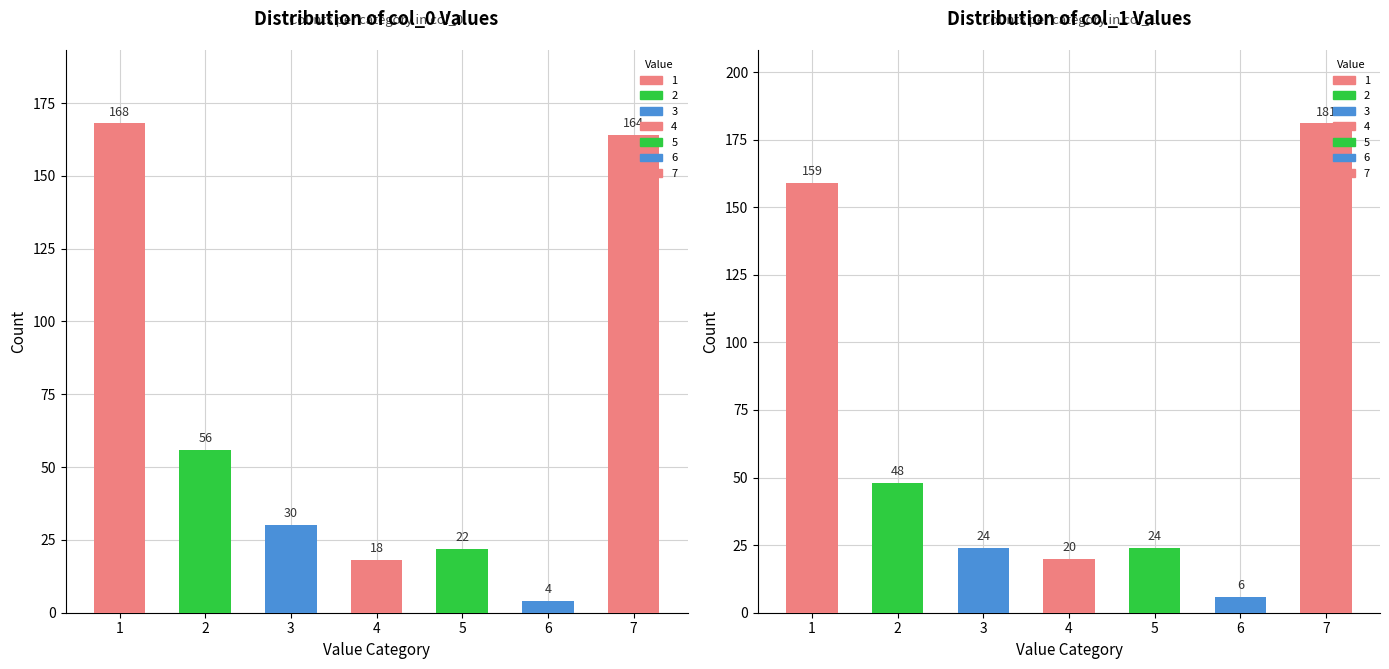

How many data points does each series have?

7